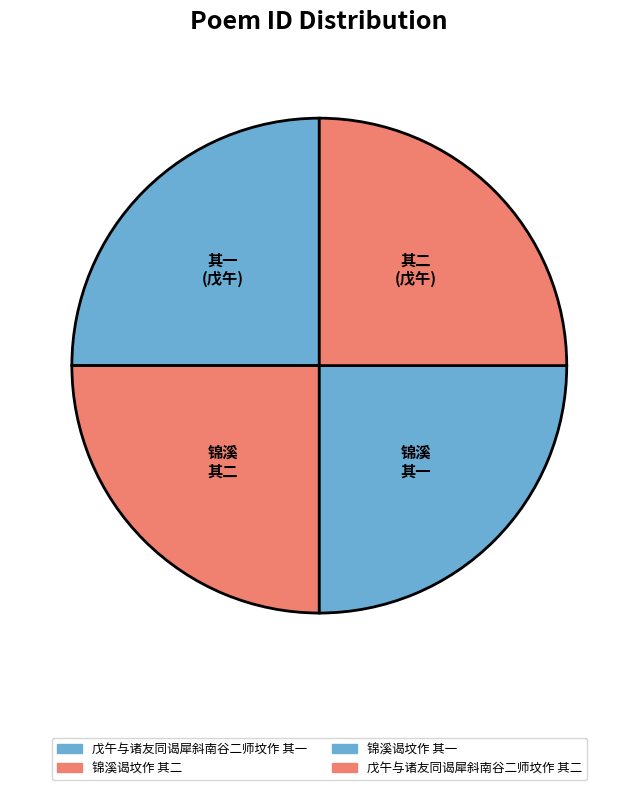

True or false: 戊午与诸友同谒犀斜南谷二师坟作 其一 accounts for 25% of the total.

True